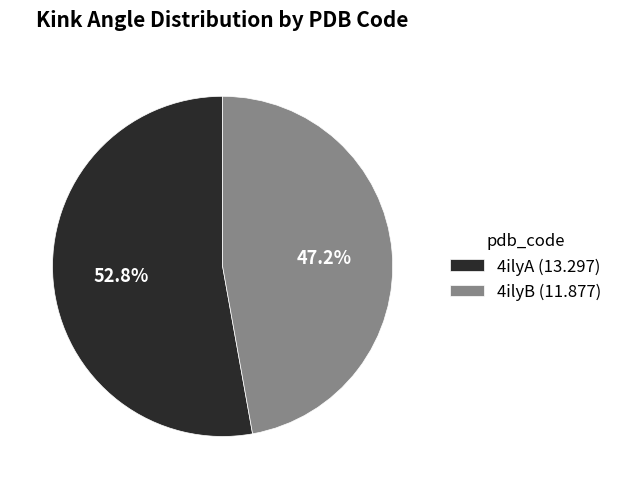

Does any single category account for the majority?

Yes